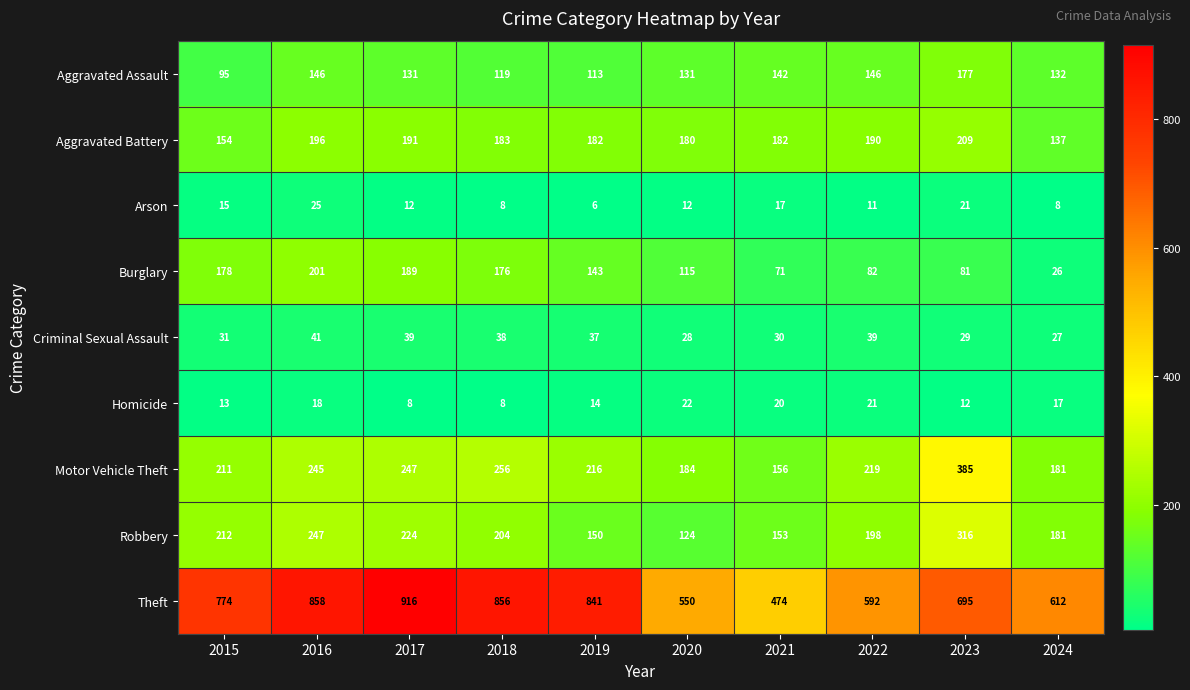

Which series has the largest total across all categories?

Theft